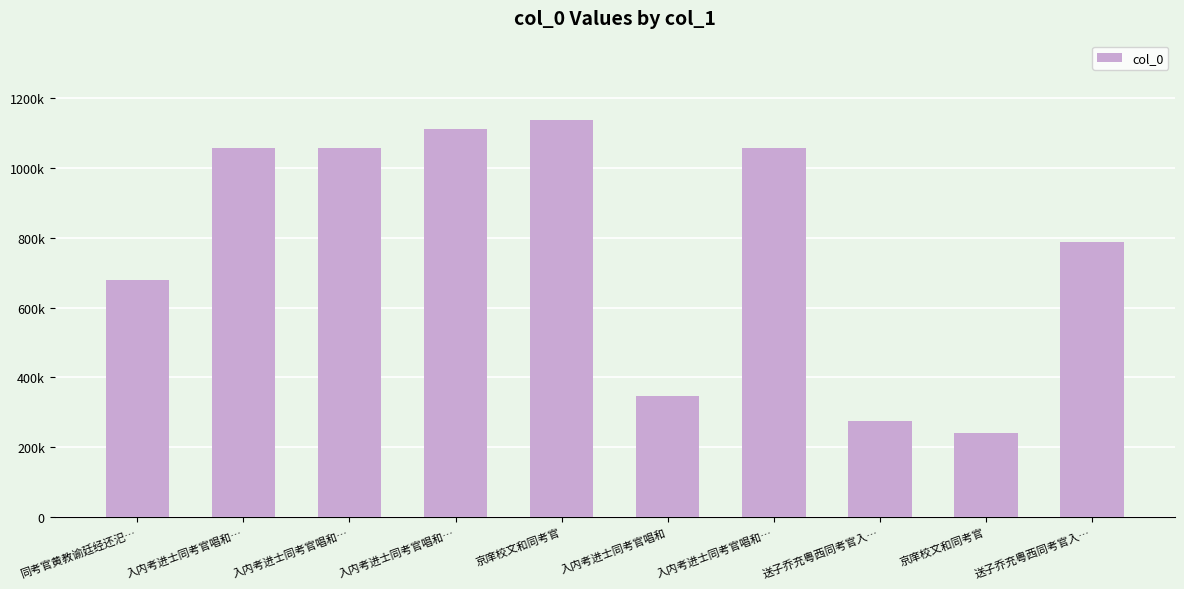

List the labels in order of value, smallest first.

京庠校文和同考官, 送子乔充粤西同考官入…, 入内考进士同考官唱和, 同考官黄教谕廷经还汜…, 送子乔充粤西同考官入…, 入内考进士同考官唱和…, 入内考进士同考官唱和…, 入内考进士同考官唱和…, 入内考进士同考官唱和…, 京庠校文和同考官